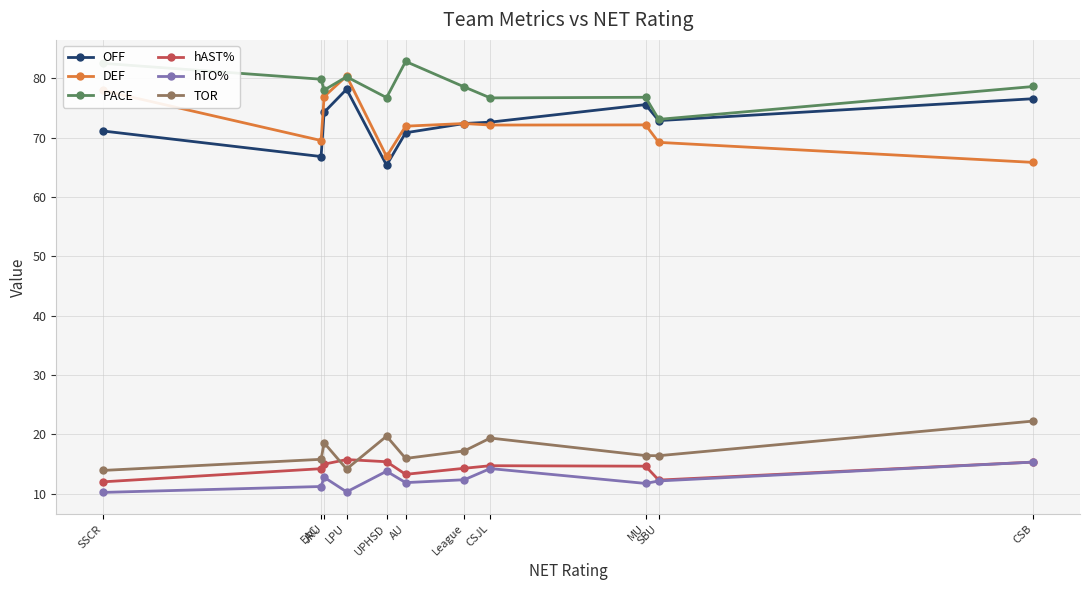

Is the value of PACE at SBU greater than the value of hAST% at League?

Yes